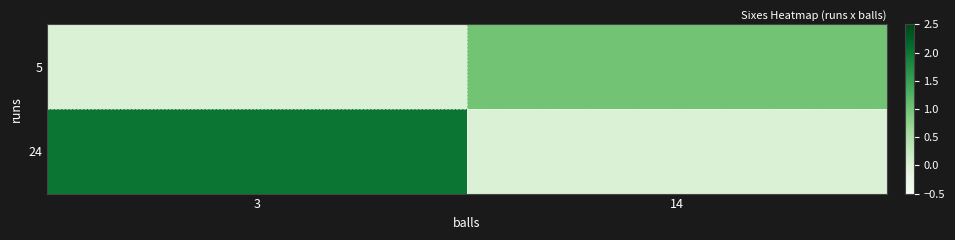

Reading left to right, what are all the values shown in this chart?

5: 3=0	14=1
24: 3=2	14=0